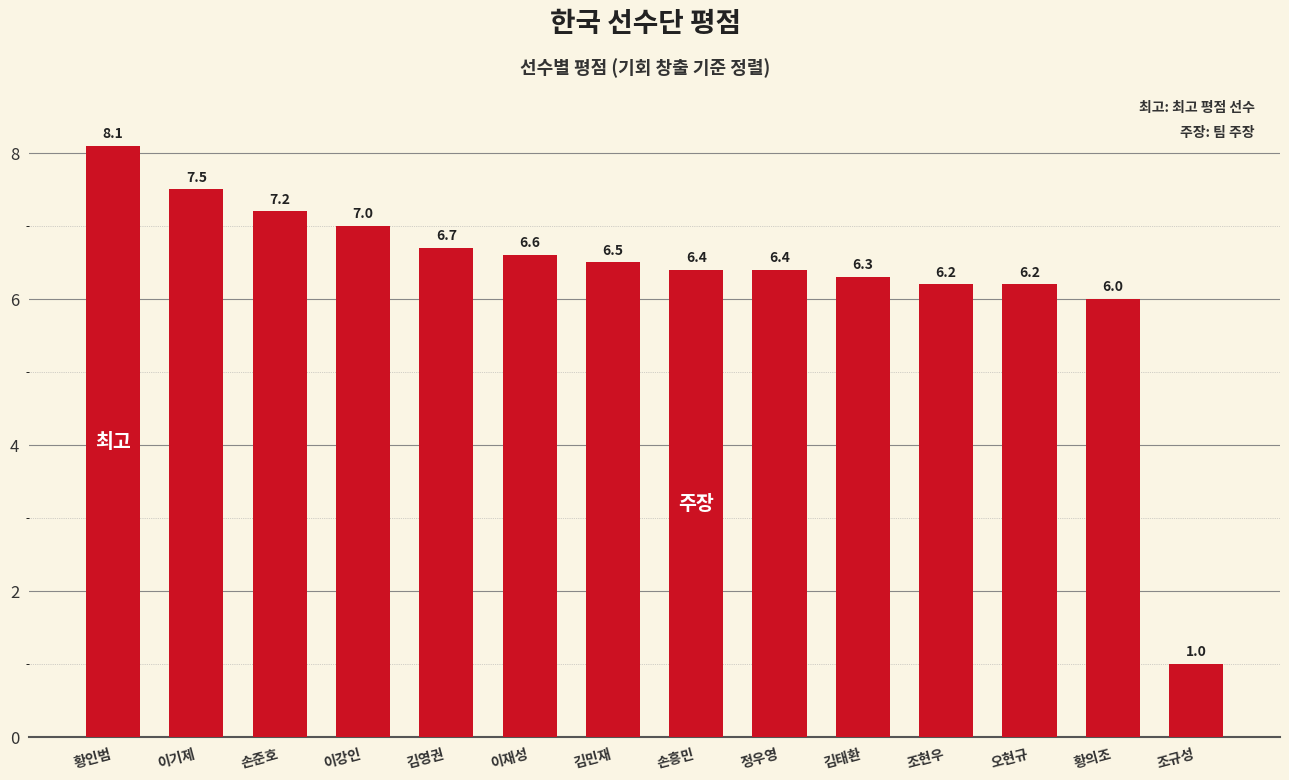

Which category has the highest value across all series?

황인범